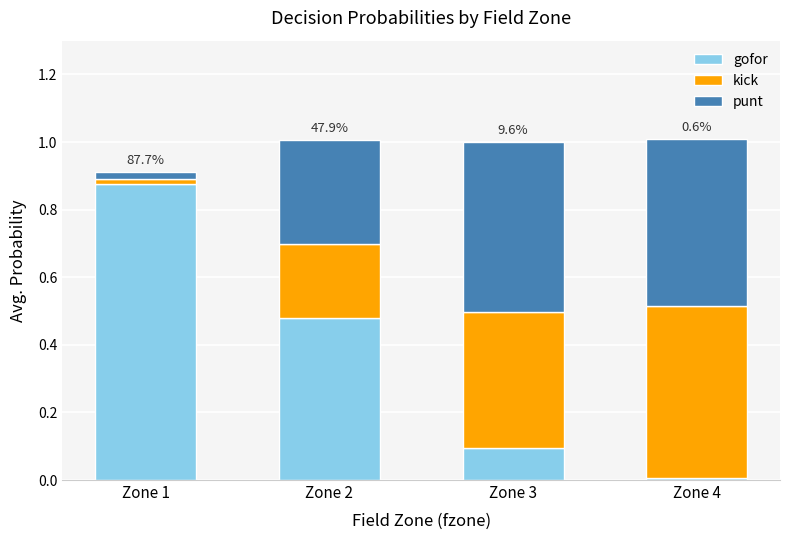

The value of gofor at Zone 3 is 0.1. True or false?

True